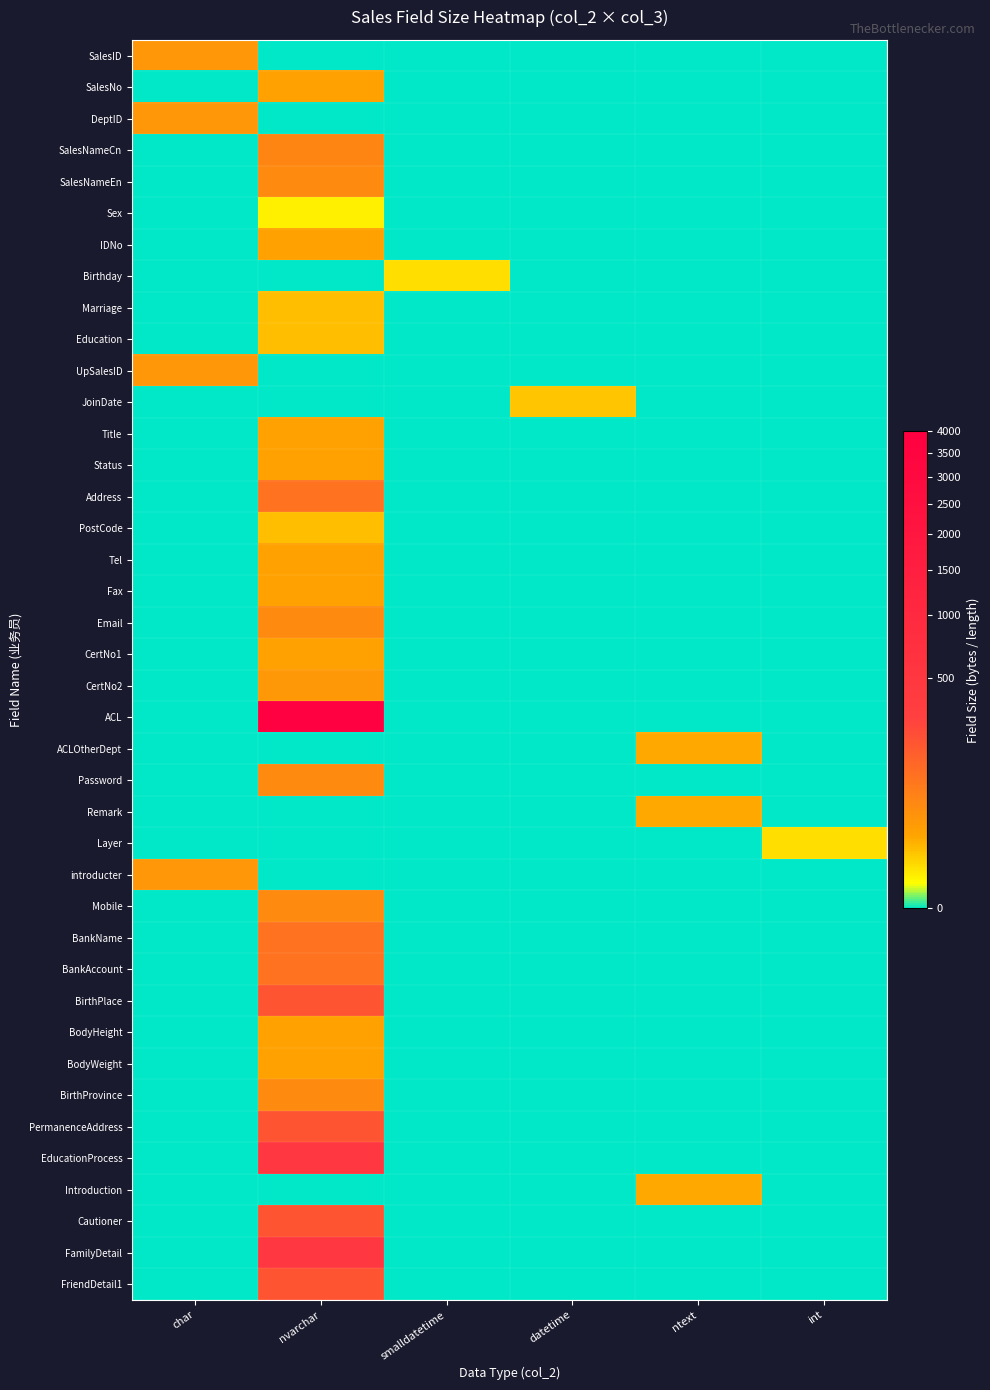

Which series has the largest range (max minus min)?

ACL